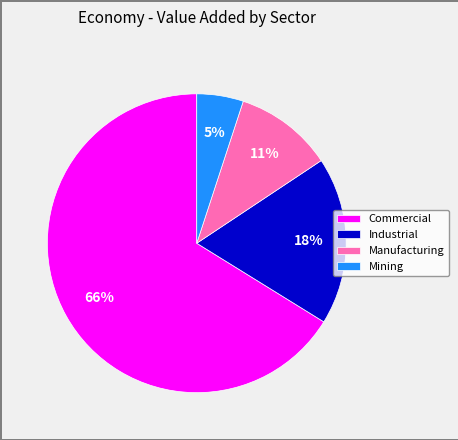

Between Commercial and Industrial, which is larger?

Commercial